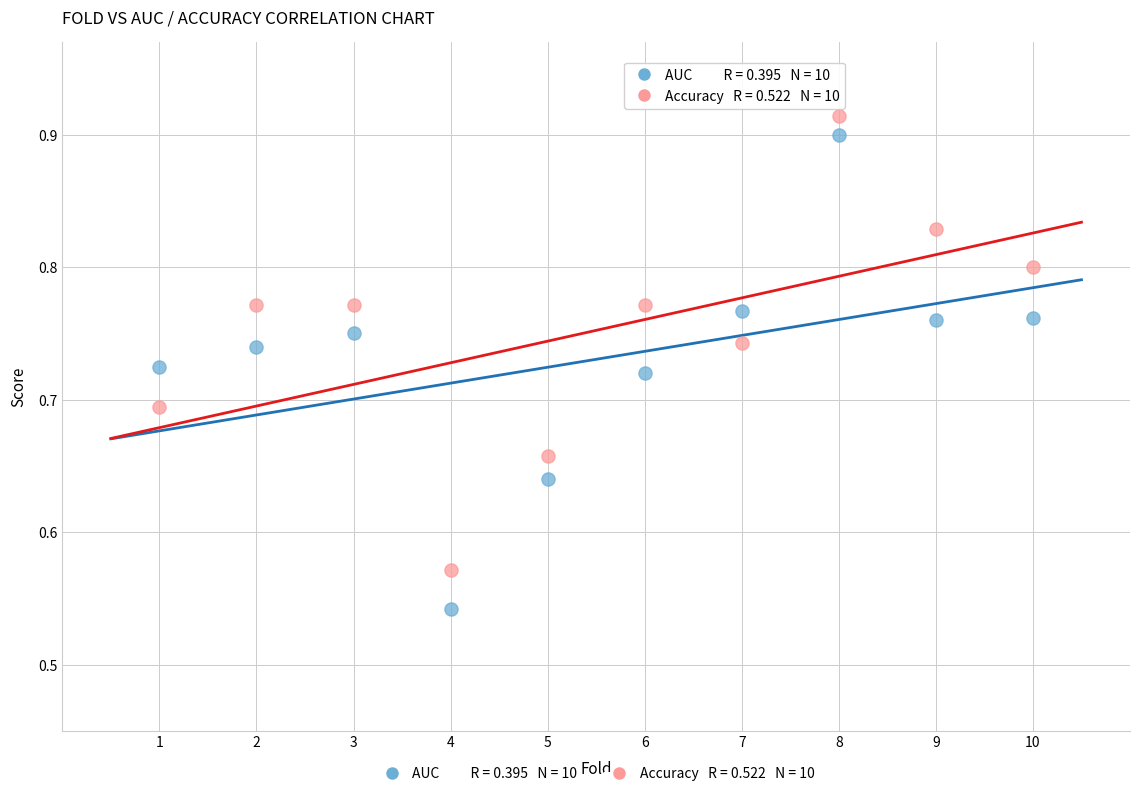

Across all data points, what is the range of X values (max minus min)?

9.0